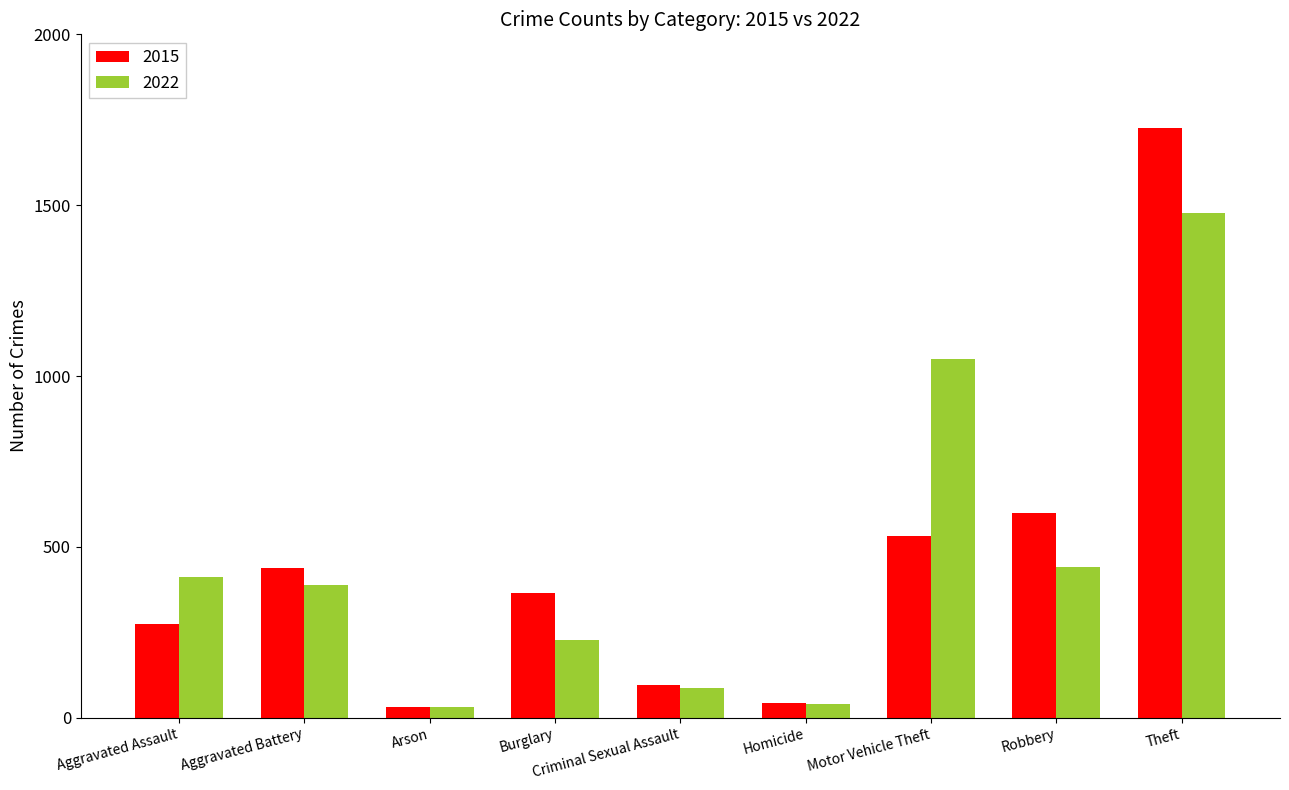

What is the spread (max minus min) of values at Arson?

1